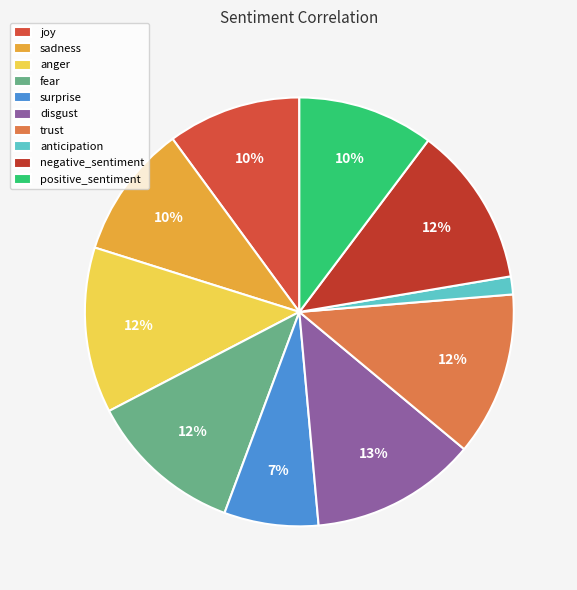

Does any single category account for the majority?

No